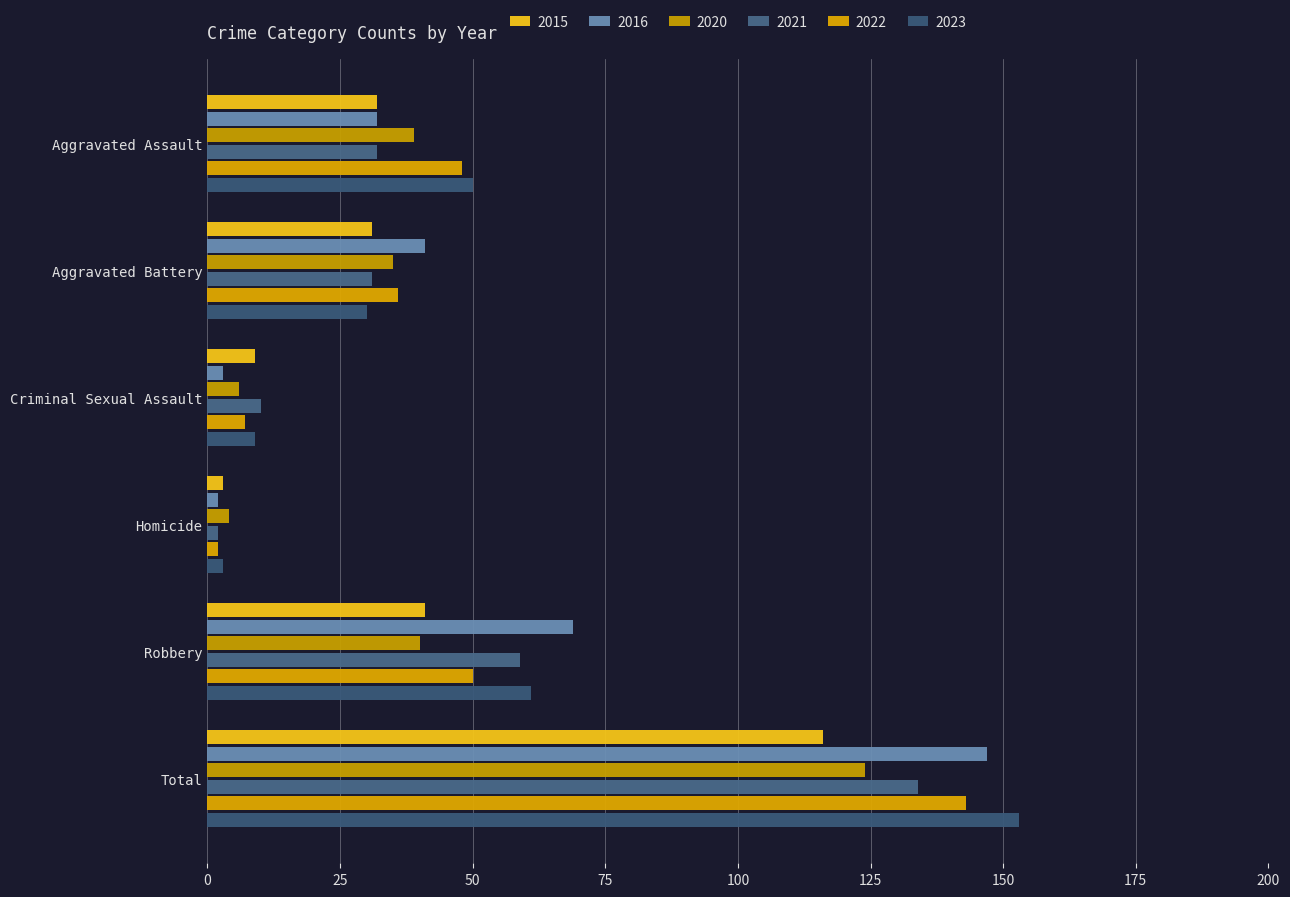

How many series are shown in this chart?

6